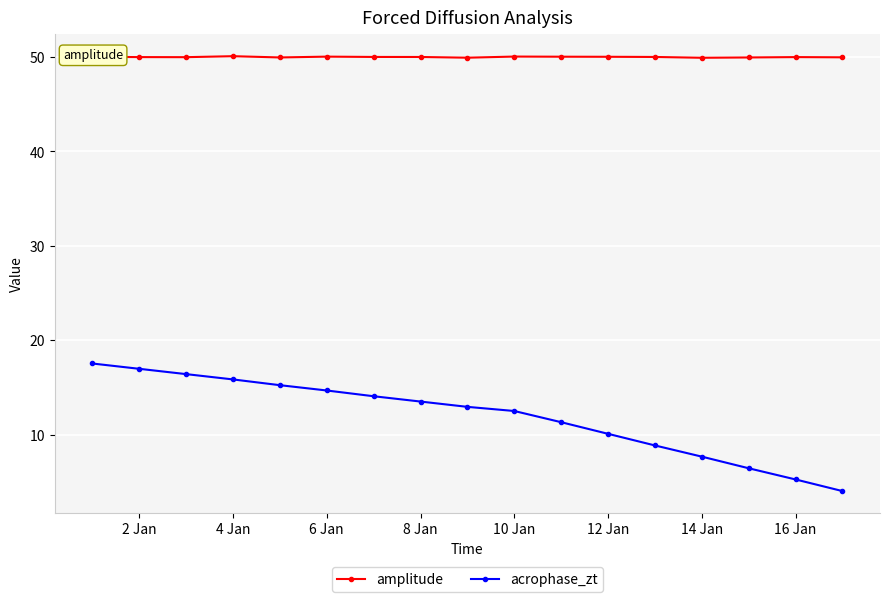

What is the difference between the maximum and minimum values in the acrophase_zt series?

13.5